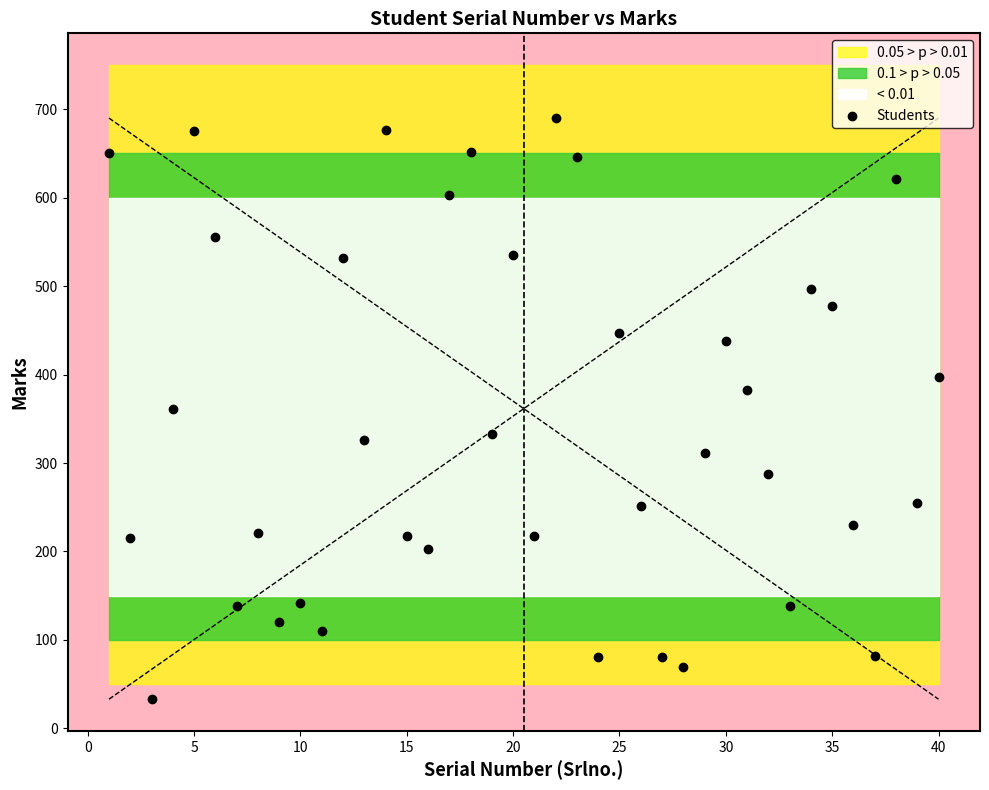

What is the range of X values (max minus min)?

39